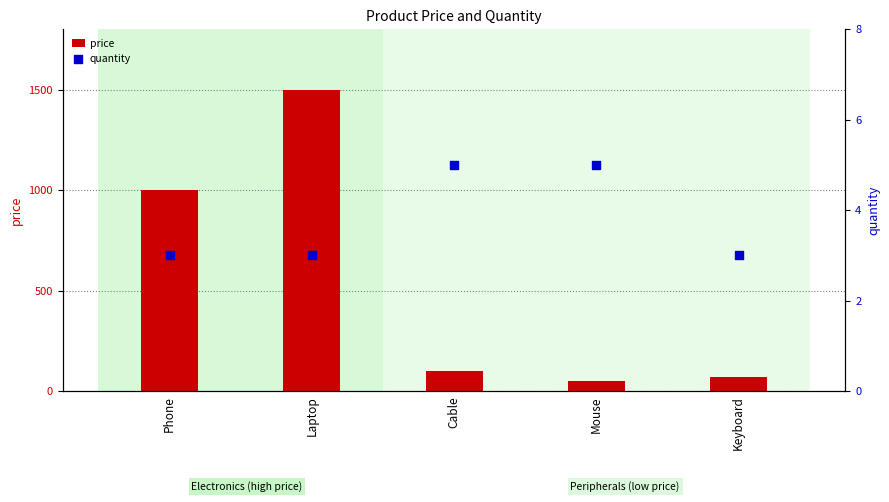

Which series has the largest Y range (max minus min)?

price